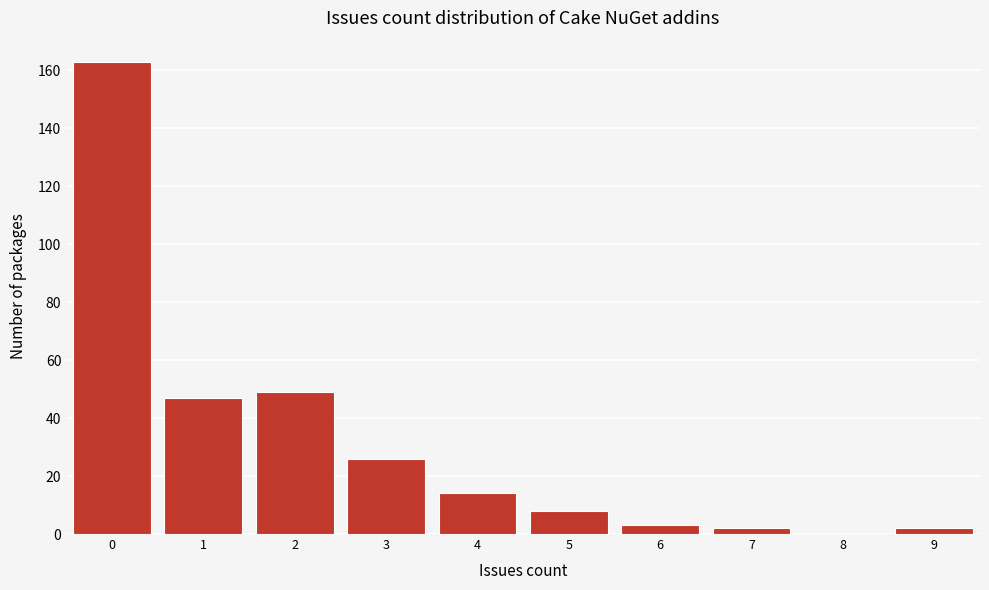

Reading left to right, list all the values displayed in this chart.

0=163	1=47	2=49	3=26	4=14	5=8	6=3	7=2	8=0	9=2